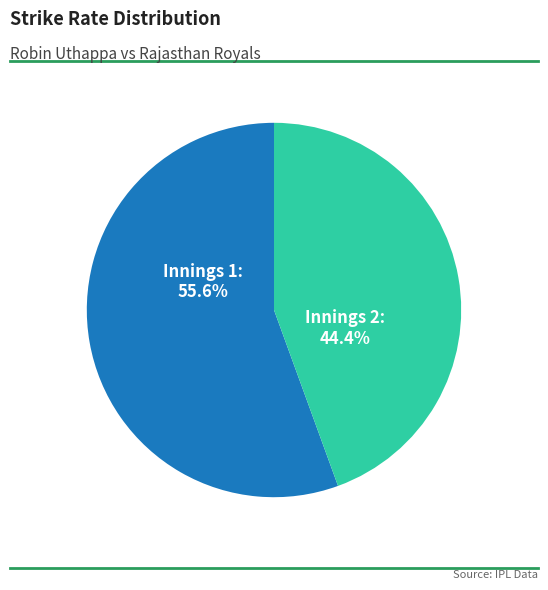

Is there any slice that represents more than half of the pie?

Yes